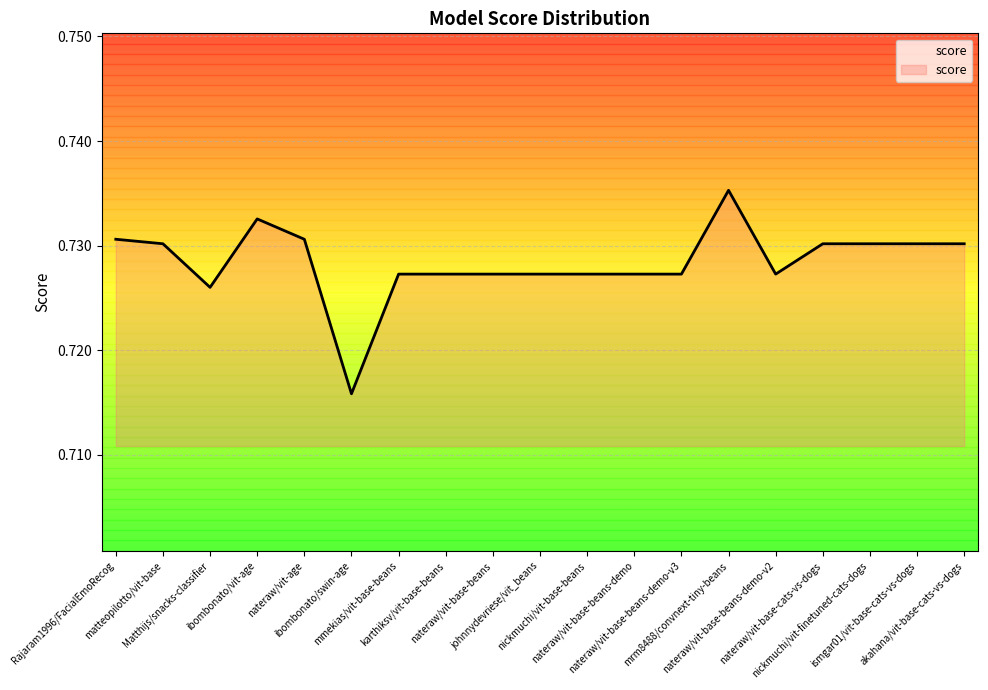

Rank the categories by value from lowest to highest.

ibombonato/swin-age, Matthijs/snacks-classifier, mmekias/vit-base-beans, karthiksv/vit-base-beans, nateraw/vit-base-beans, johnnydevriese/vit_beans, nickmuchi/vit-base-beans, nateraw/vit-base-beans-demo, nateraw/vit-base-beans-demo-v3, nateraw/vit-base-beans-demo-v2, matteopilotto/vit-base, nateraw/vit-base-cats-vs-dogs, nickmuchi/vit-finetuned-cats-dogs, ismgar01/vit-base-cats-vs-dogs, akahana/vit-base-cats-vs-dogs, Rajaram1996/FacialEmoRecog, nateraw/vit-age, ibombonato/vit-age, mrm8488/convnext-tiny-beans